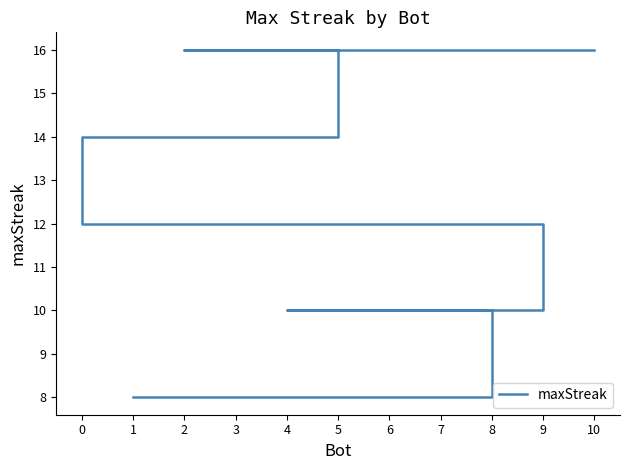

What is the average value?

12